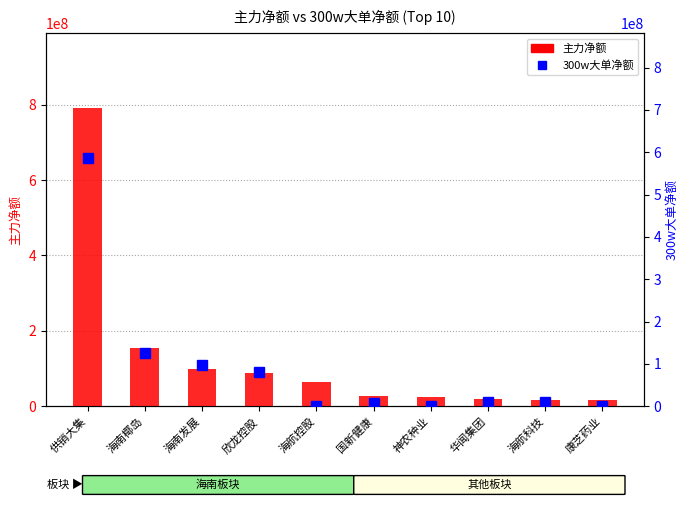

What position from the left is 供销大集?

1